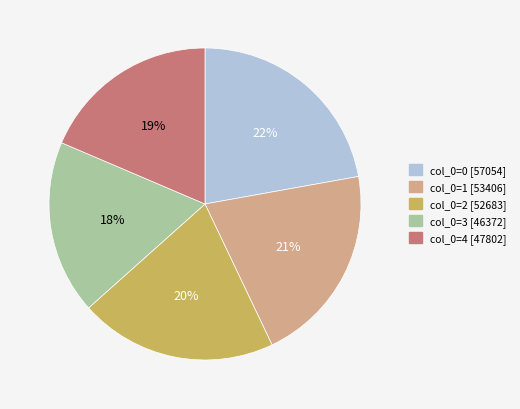

How many segments does this pie chart have?

5